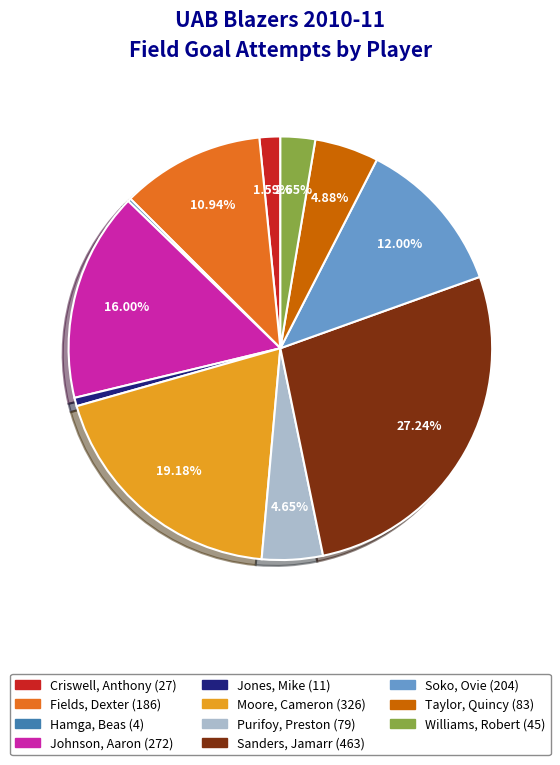

To the nearest percent, what percentage of the pie is Johnson, Aaron?

16%